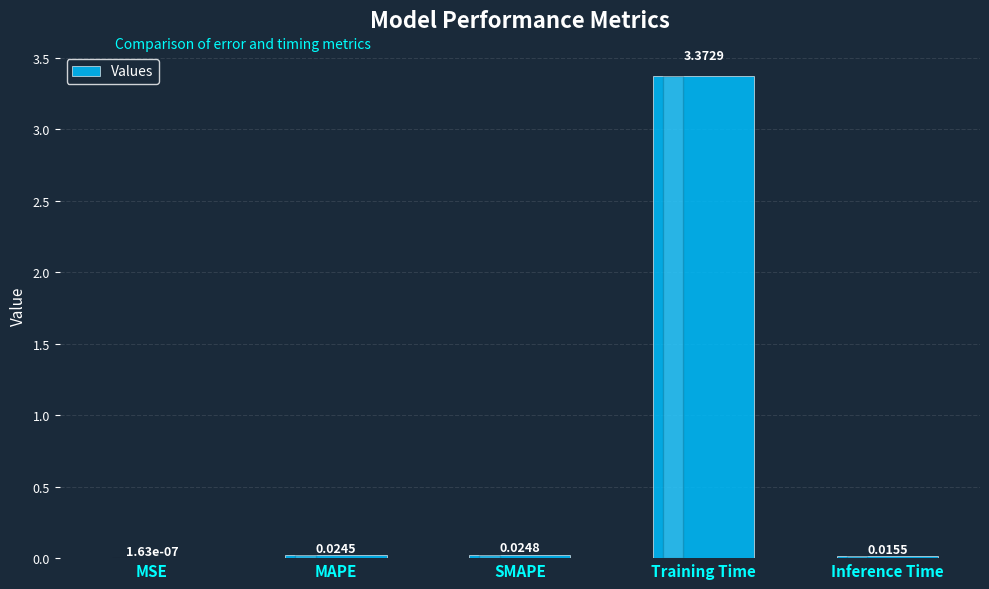

Which has a higher value, Training Time or MSE?

Training Time